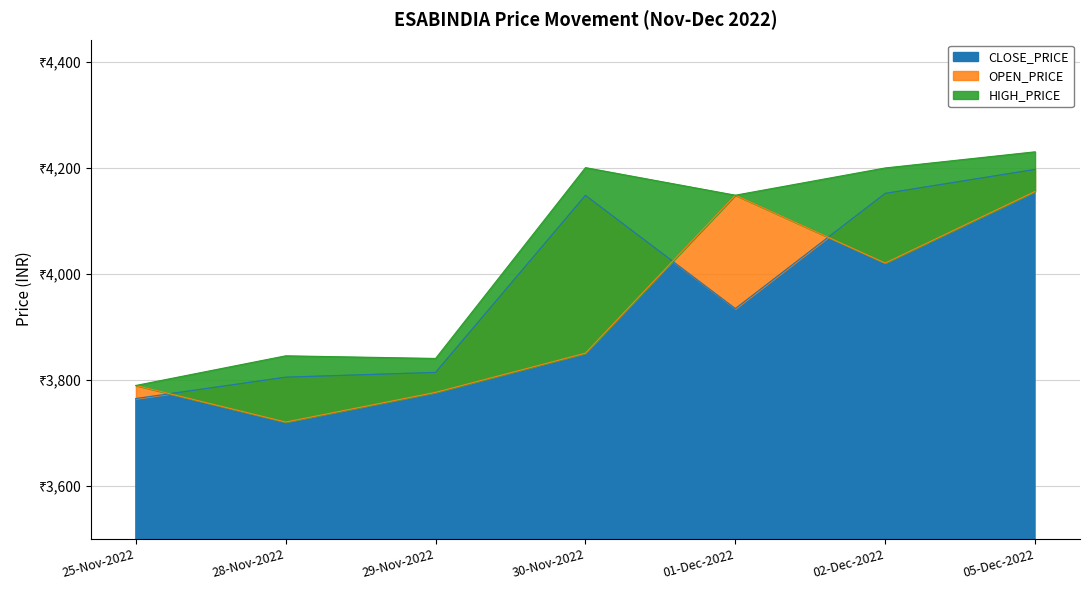

List the series in order of their overall mean, highest first.

HIGH_PRICE, CLOSE_PRICE, OPEN_PRICE